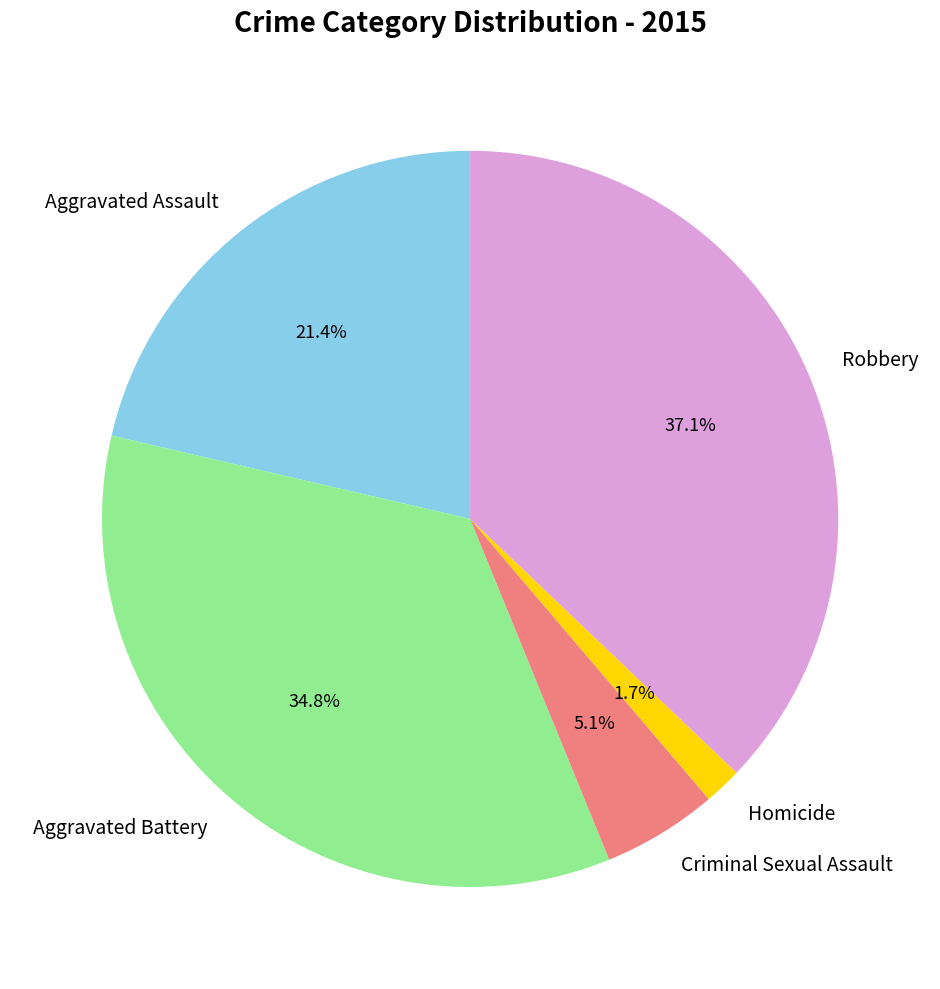

Count the number of slices in the pie.

5